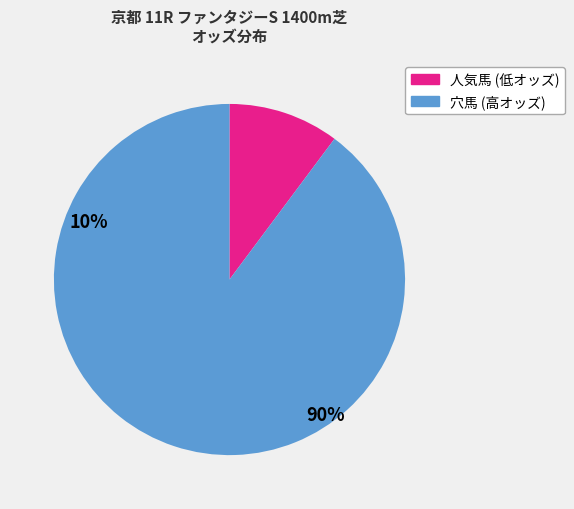

Which slice is the largest?

穴馬 (高オッズ)